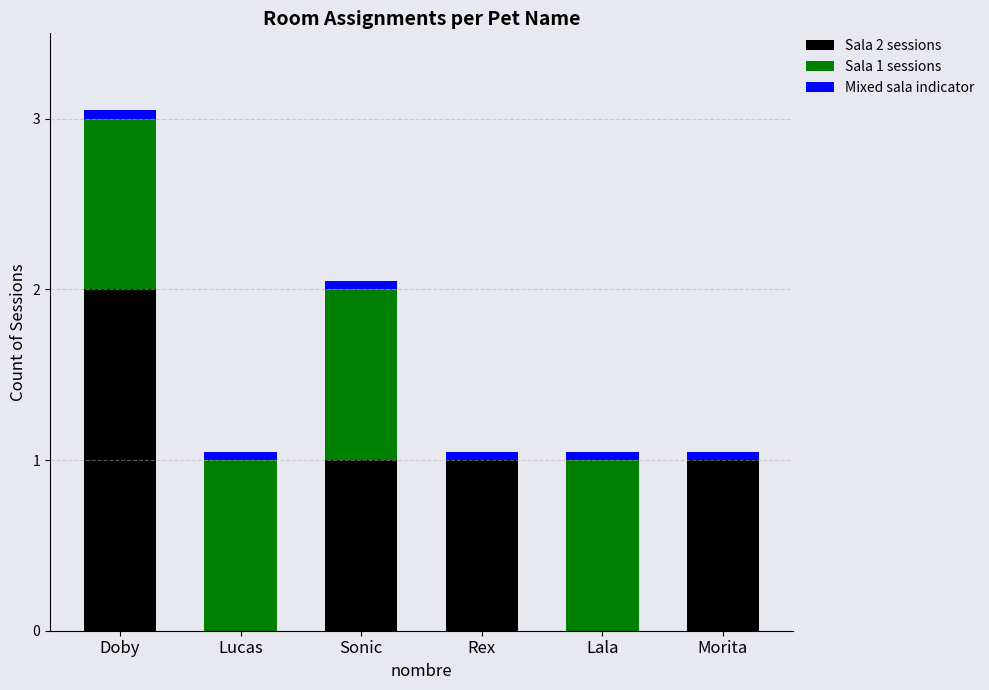

At which category is the sum across all series the highest?

Doby